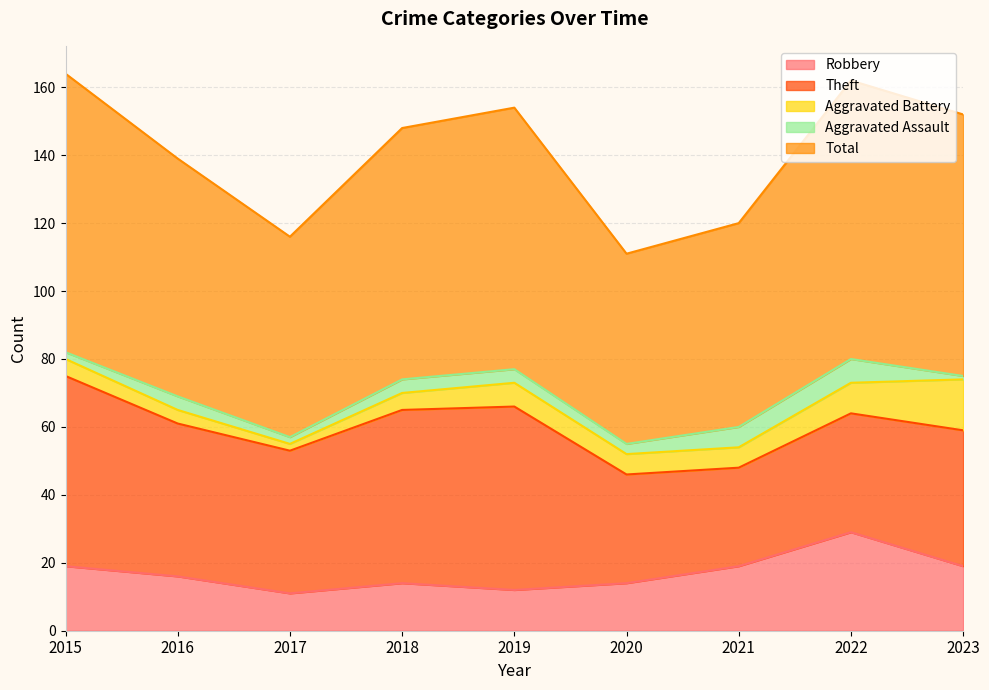

List the labels in order of Theft value, smallest first.

2021, 2020, 2022, 2023, 2017, 2016, 2018, 2019, 2015